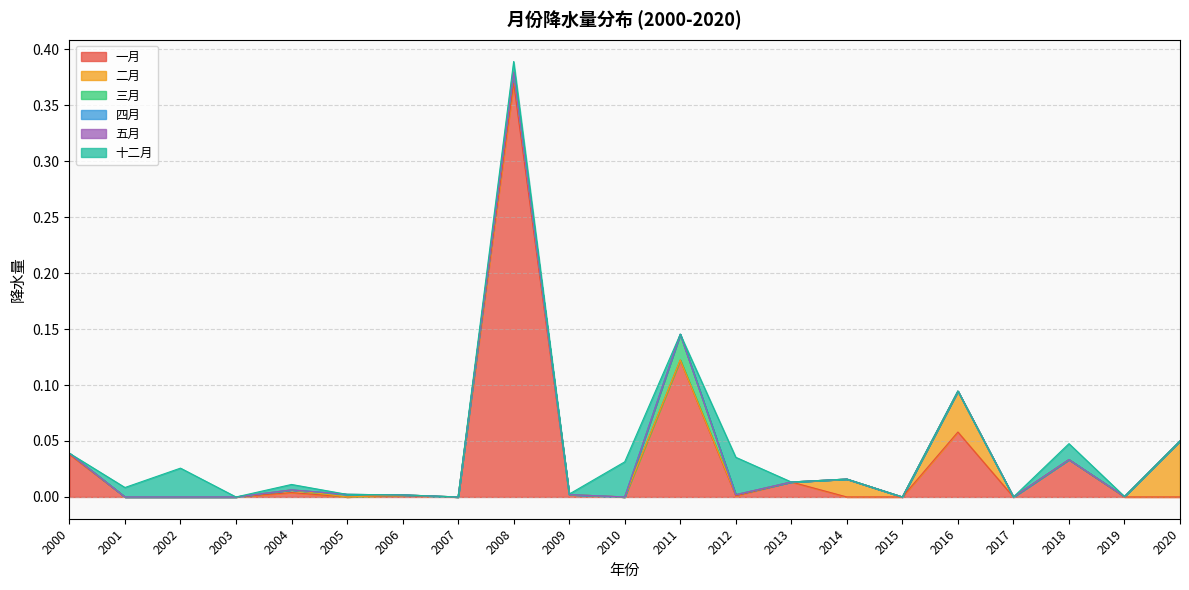

Which series has the largest range (max minus min)?

一月